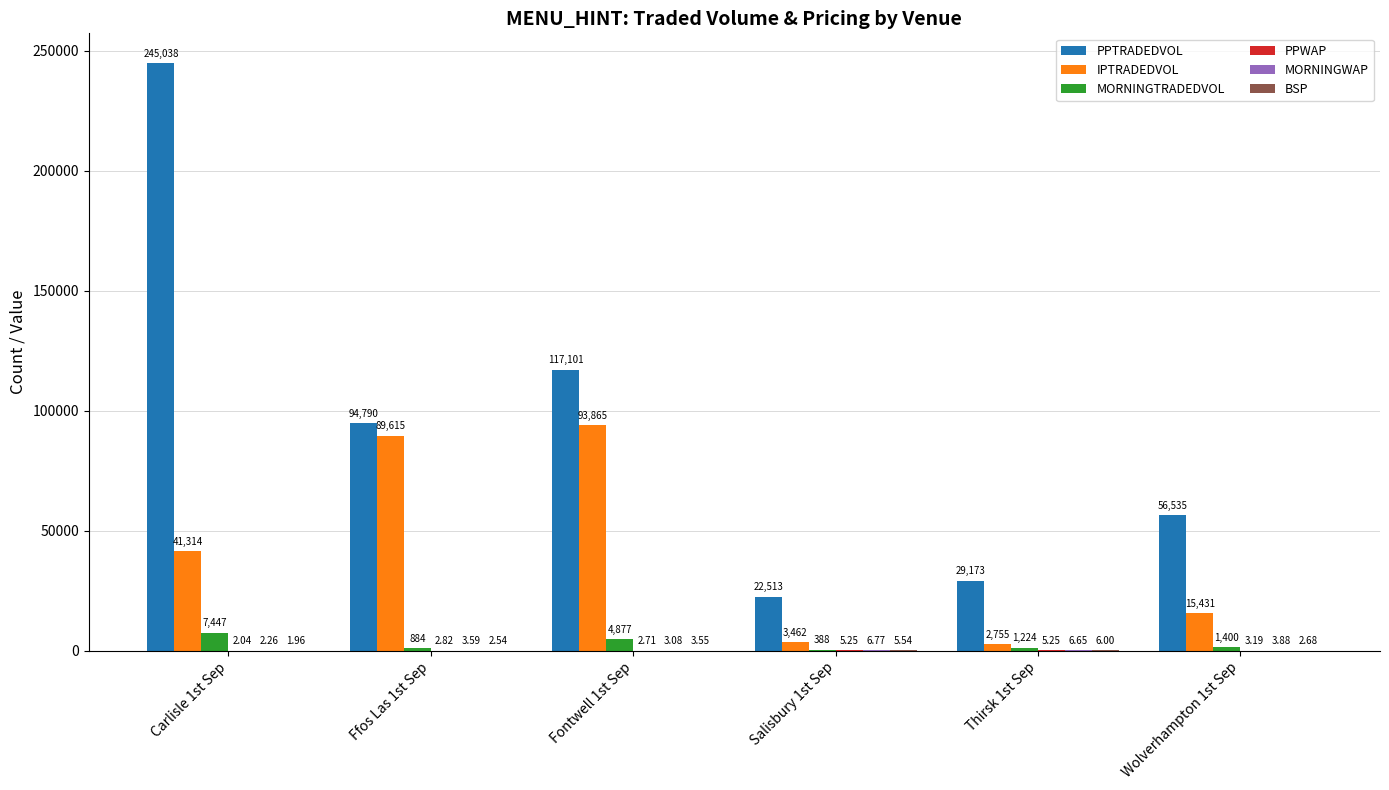

At which category is the sum across all series the highest?

Carlisle 1st Sep